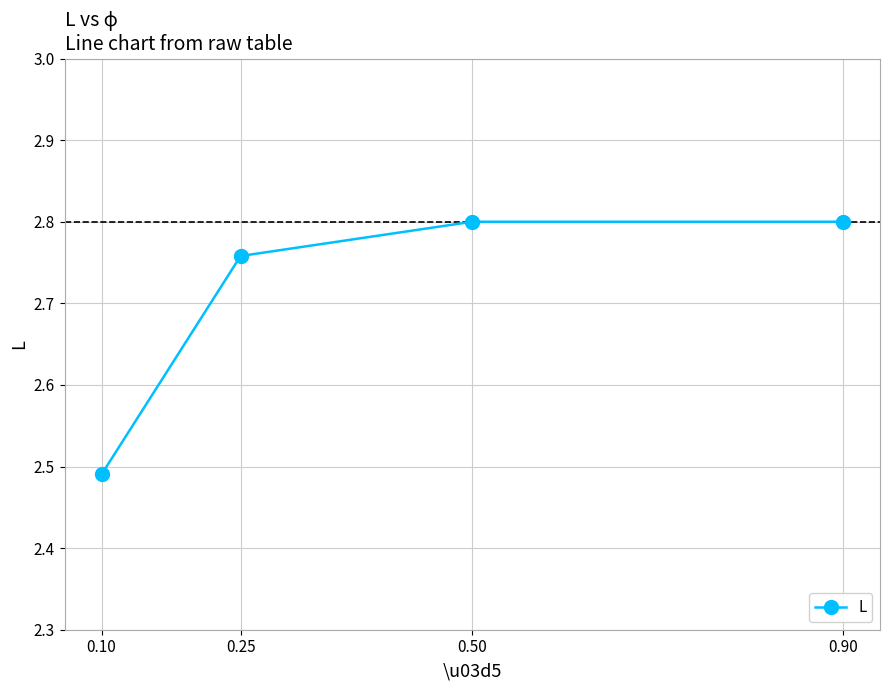

What is the difference between the maximum and minimum values?

0.3